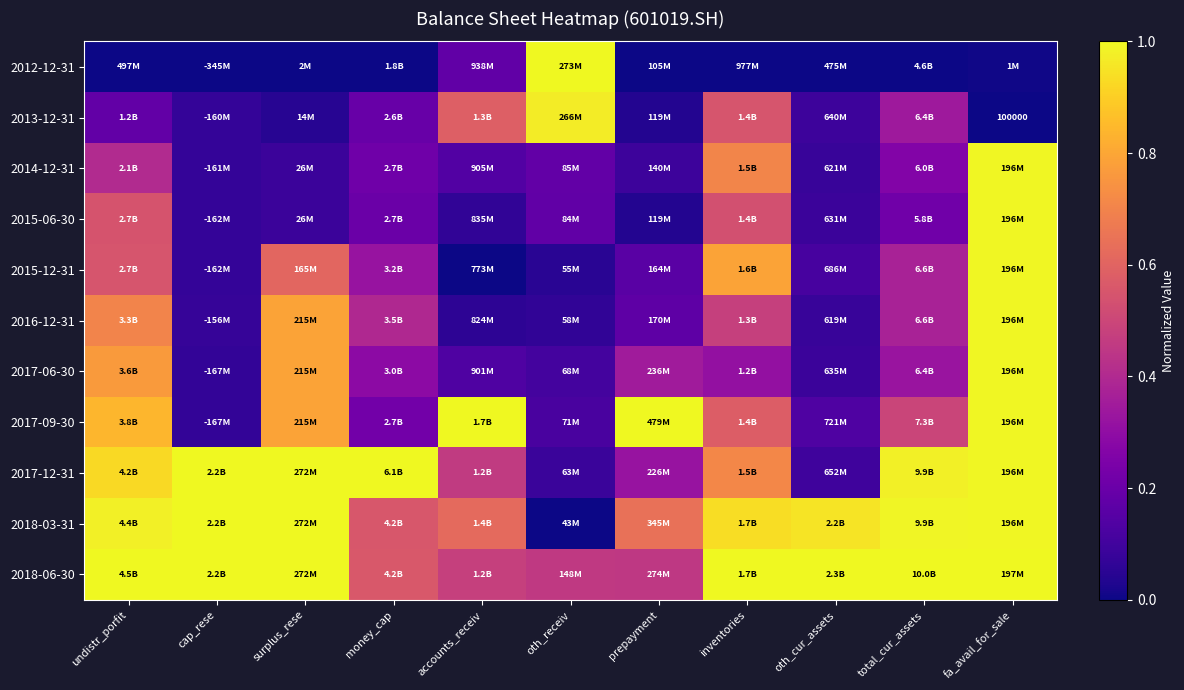

At which label does 2012-12-31 reach its peak?

oth_receiv